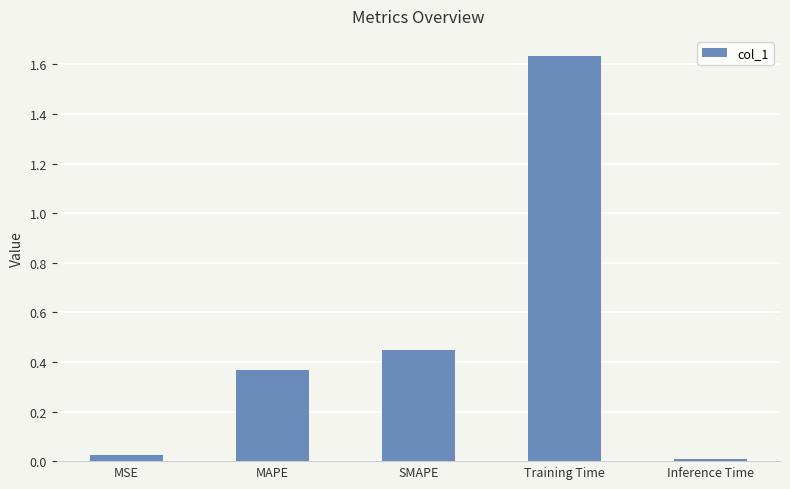

What is the label of the 2nd bar from the left?

MAPE